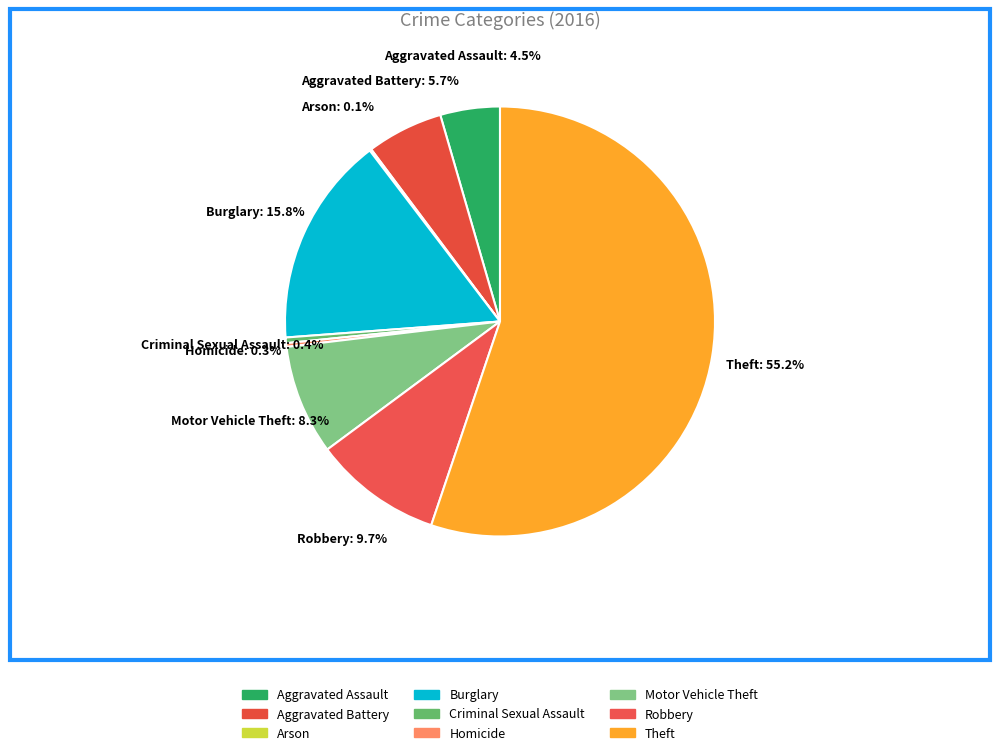

Does Theft account for over 50% of the chart?

Yes